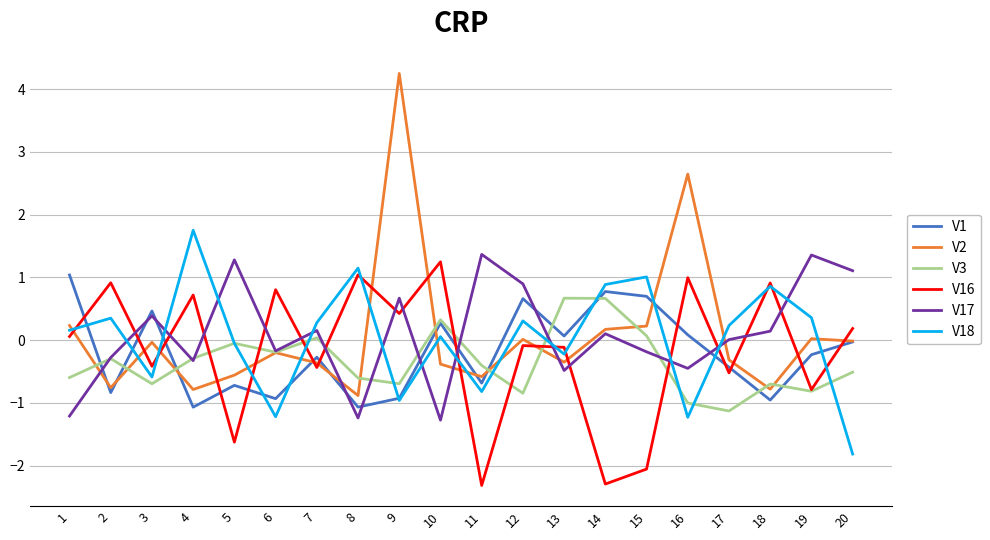

The V2 series shows -0.8 at 4. True or false?

True